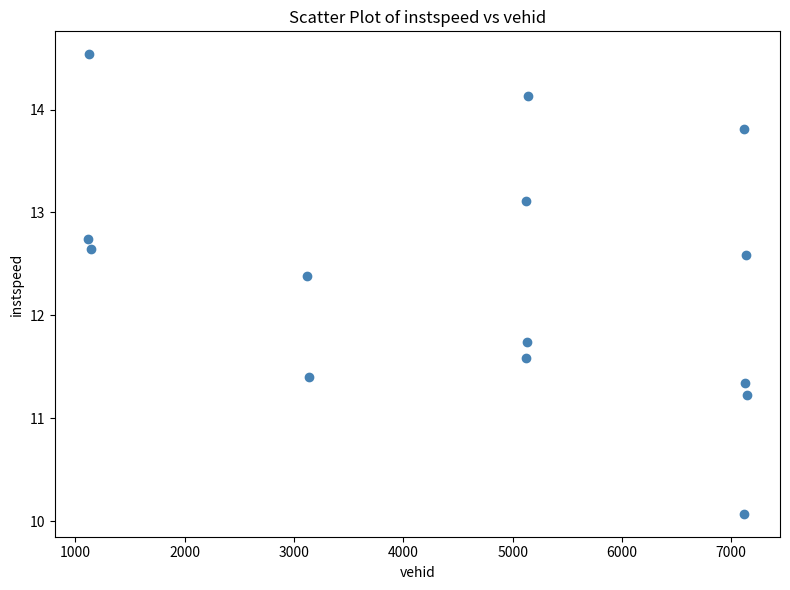

What Y value in the scatter plot is closest to 12?

11.7